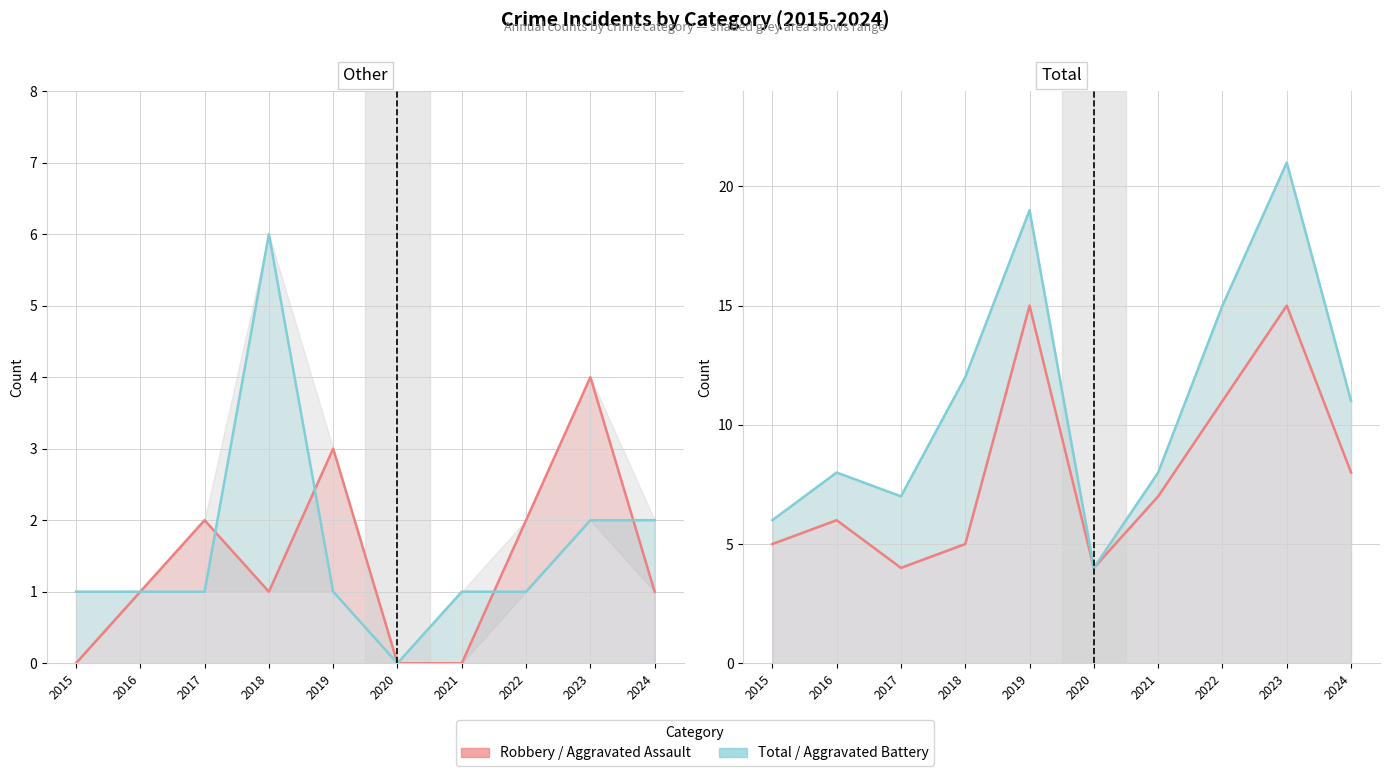

Reading right to left, extract all data points from this chart.

Aggravated Assault: 2024=1	2023=4	2022=2	2021=0	2020=0	2019=3	2018=1	2017=2	2016=1	2015=0
Aggravated Battery: 2024=2	2023=2	2022=1	2021=1	2020=0	2019=1	2018=6	2017=1	2016=1	2015=1
Robbery: 2024=8	2023=15	2022=11	2021=7	2020=4	2019=15	2018=5	2017=4	2016=6	2015=5
Total: 2024=11	2023=21	2022=15	2021=8	2020=4	2019=19	2018=12	2017=7	2016=8	2015=6